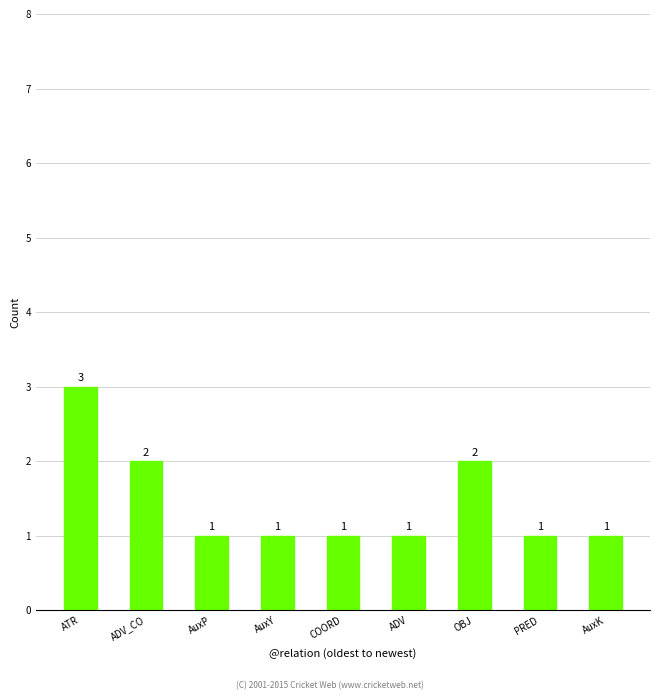

The value at COORD is 0. True or false?

False